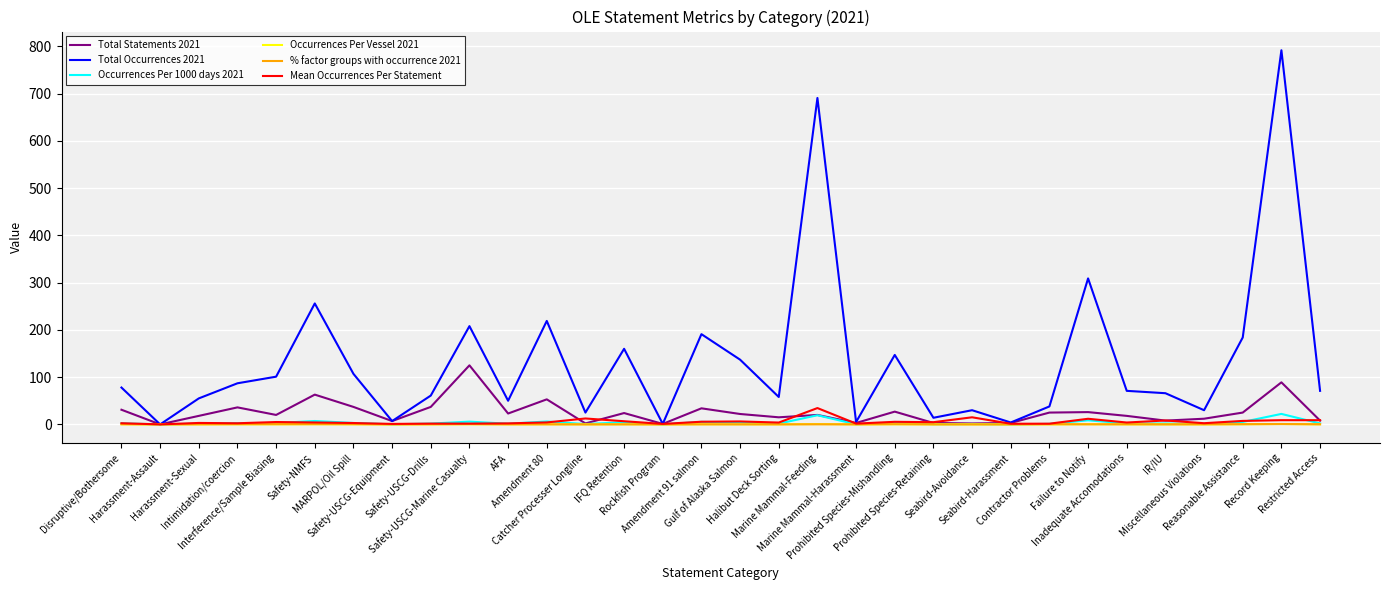

Which series has the largest range (max minus min)?

Total Occurrences 2021